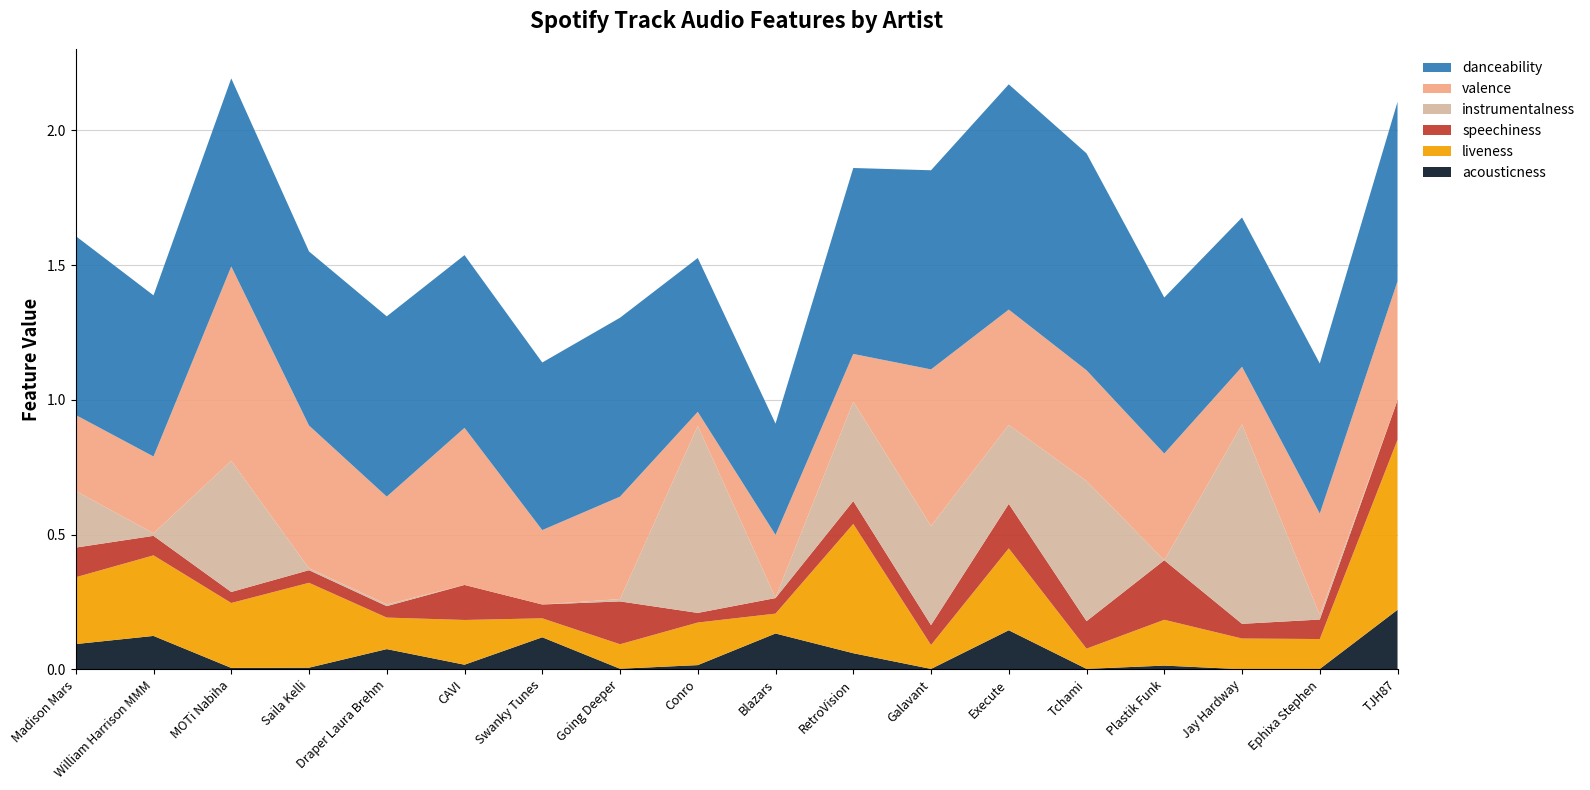

Reading right to left, list all the values displayed in this chart.

acousticness: 0.2	0.0	0.0	0.0	0.0	0.1	0.0	0.1	0.1	0.0	0.0	0.1	0.0	0.1	0.0	0.0	0.1	0.1
liveness: 0.6	0.1	0.1	0.2	0.1	0.3	0.1	0.5	0.1	0.2	0.1	0.1	0.2	0.1	0.3	0.2	0.3	0.2
speechiness: 0.1	0.1	0.1	0.2	0.1	0.2	0.1	0.1	0.1	0.0	0.2	0.1	0.1	0.0	0.0	0.0	0.1	0.1
instrumentalness: 0.0	0.0	0.7	0.0	0.5	0.3	0.4	0.4	0.0	0.7	0.0	0.0	0.0	0.0	0.0	0.5	0.0	0.2
valence: 0.4	0.4	0.2	0.4	0.4	0.4	0.6	0.2	0.2	0.1	0.4	0.3	0.6	0.4	0.5	0.7	0.3	0.3
danceability: 0.7	0.6	0.6	0.6	0.8	0.8	0.7	0.7	0.4	0.6	0.7	0.6	0.6	0.7	0.6	0.7	0.6	0.7